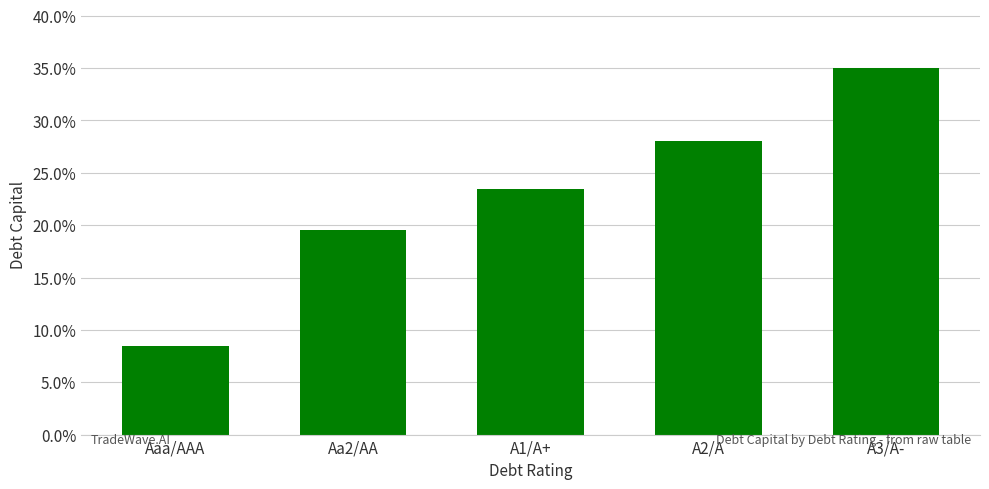

Is it true that the value at Aa2/AA is 0.3?

False